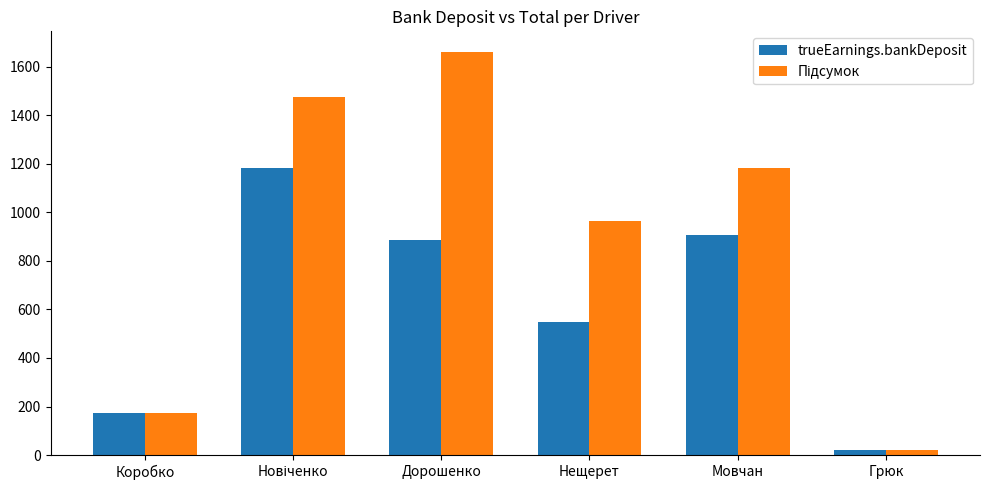

How many distinct data groups are displayed?

2